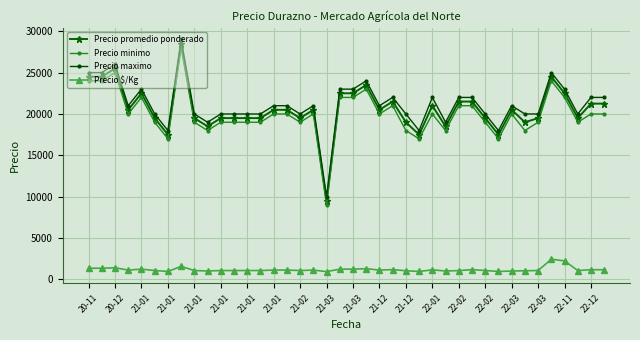

What is the maximum value shown in the chart?

29000